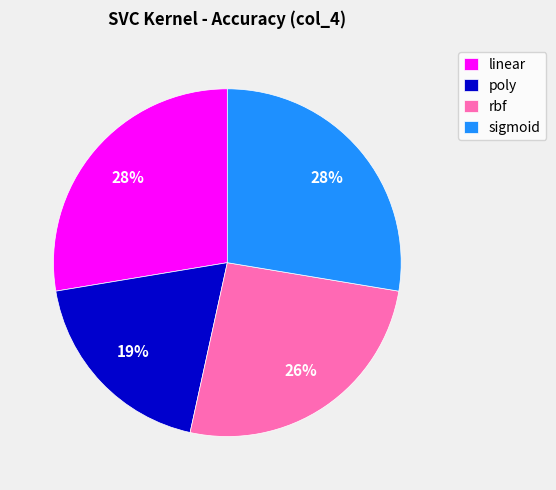

Which category has the smallest portion of the pie?

poly